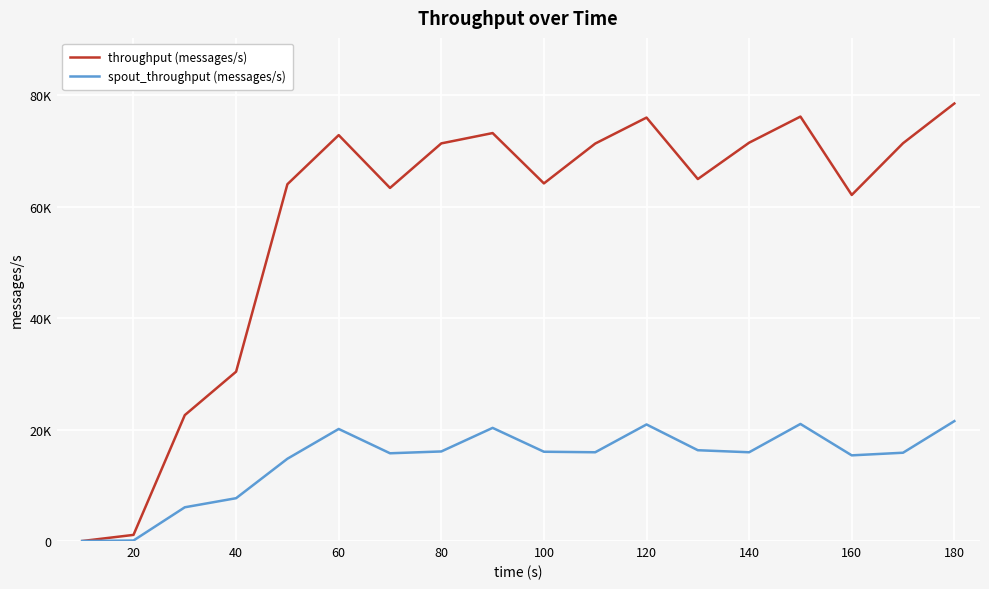

Does the chart display data point markers on the line(s)?

No